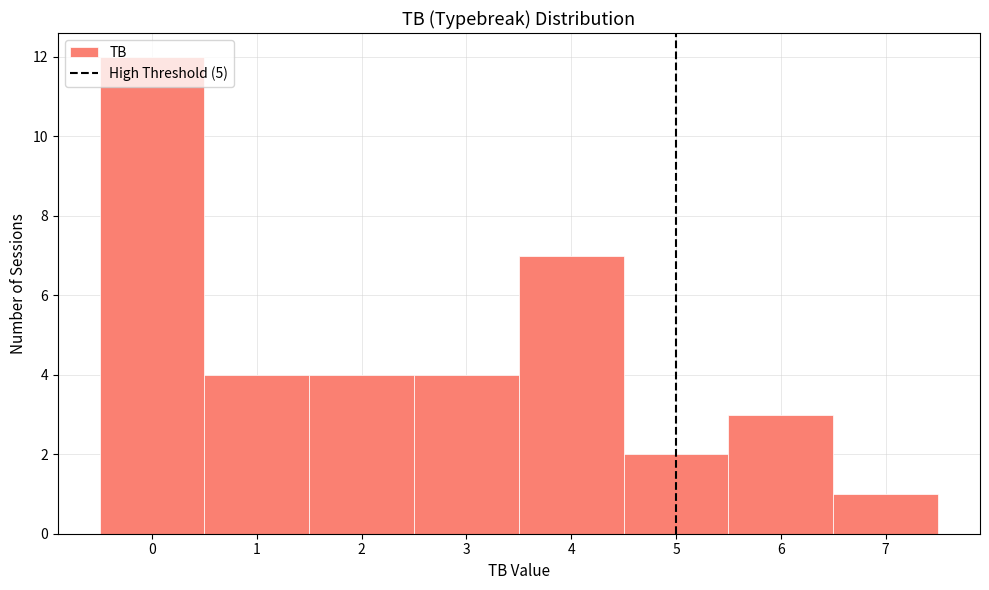

How tall is the bar that spans 3.5 to 4.5 on the x-axis? The values are not printed on the chart, so give them approximately, as read against the axis.

7